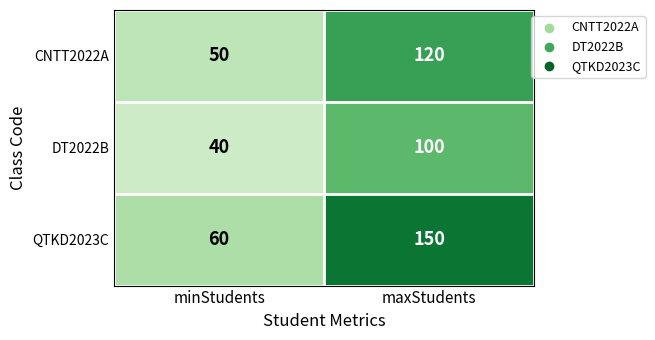

Is the value of DT2022B at maxStudents greater than the value of CNTT2022A at maxStudents?

No